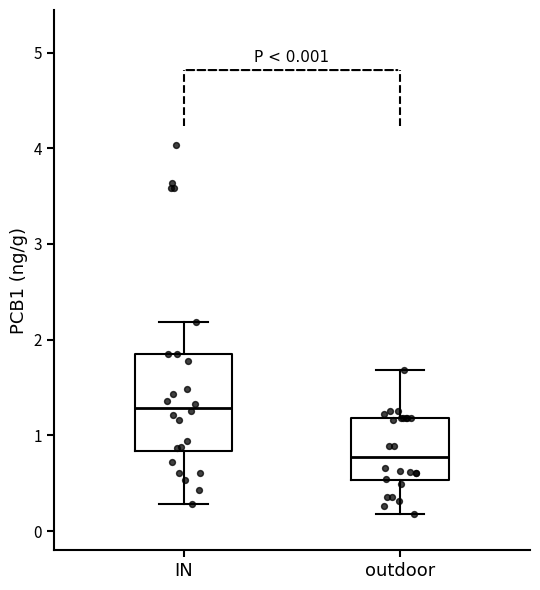

Which box has the lowest median line?

outdoor